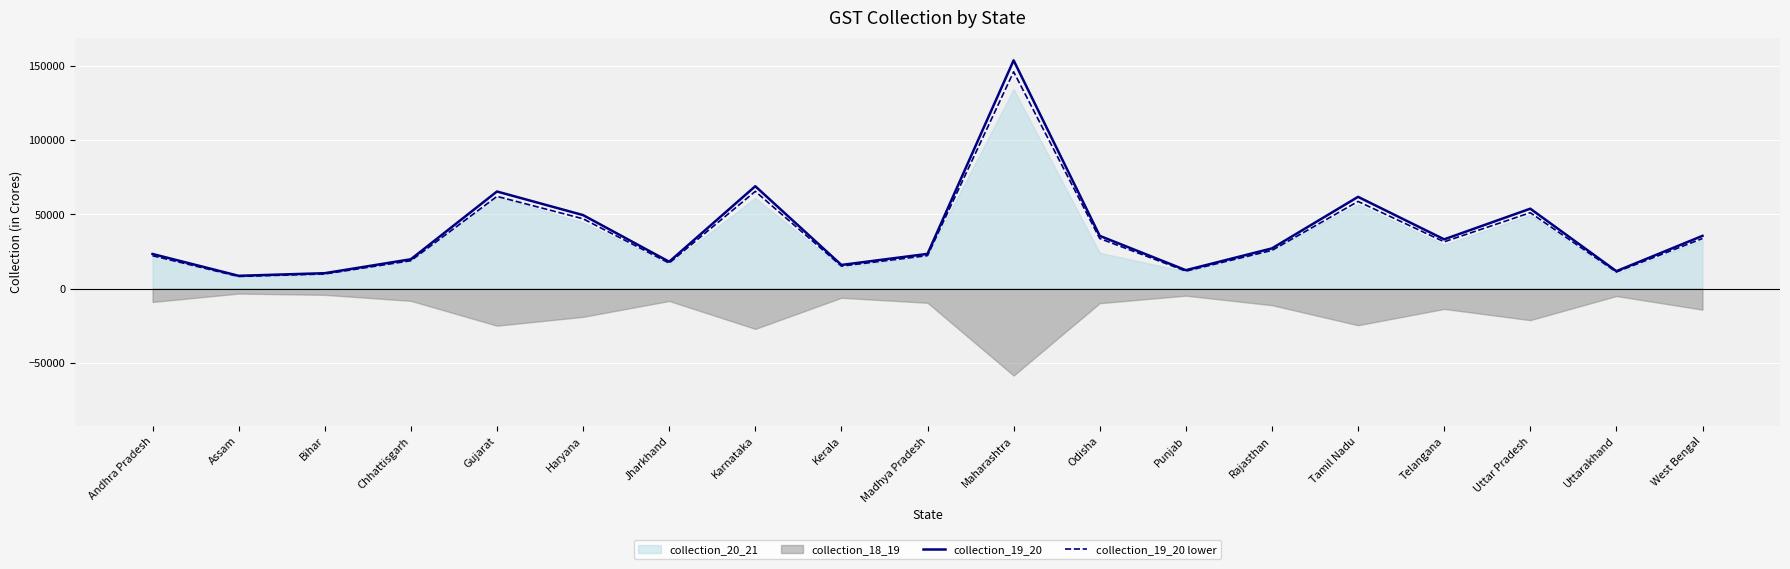

True or false: collection_19_20 and collection_19_20 lower cross at least once.

False